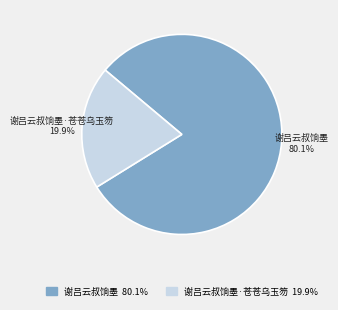

Is there any slice that represents more than half of the pie?

Yes